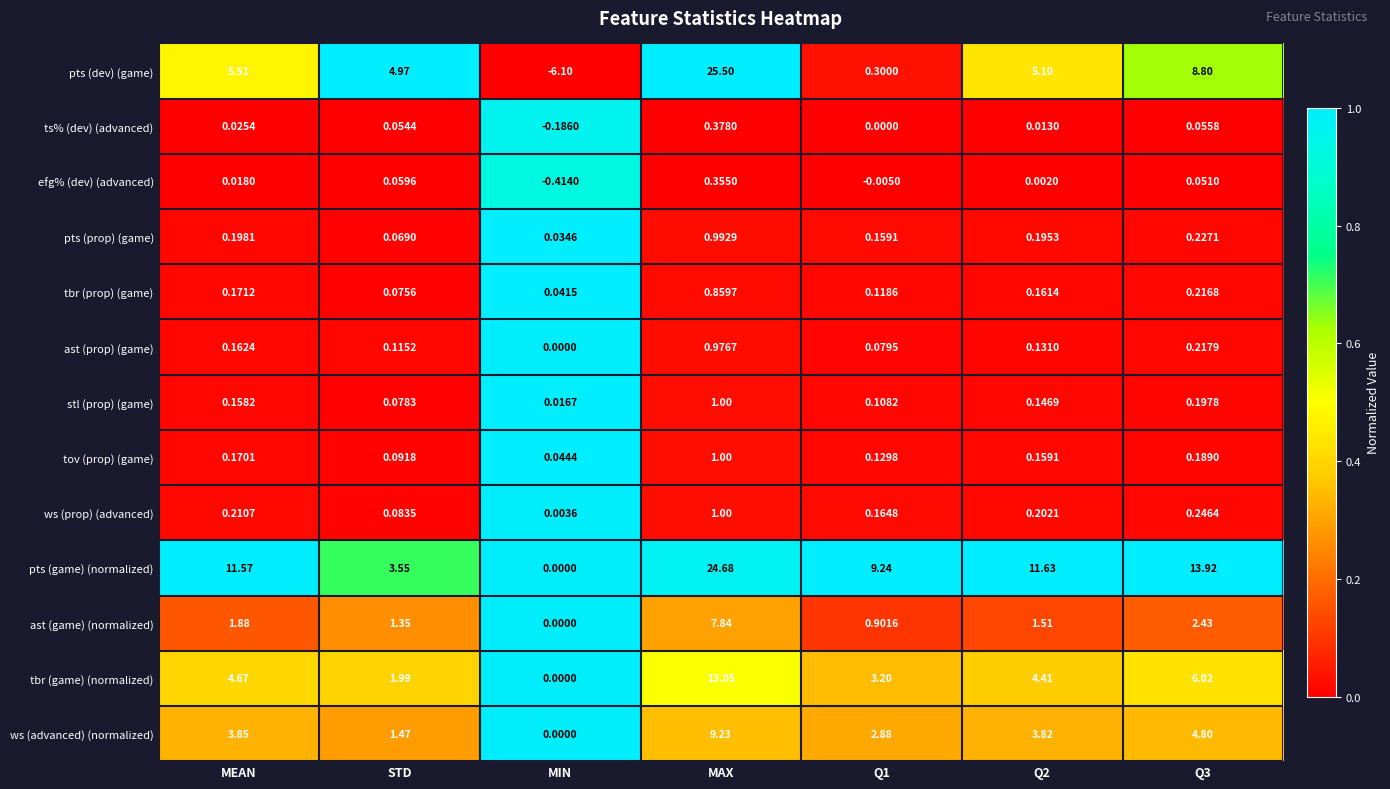

Which category has the highest value in the pts (dev) (game) series?

MAX